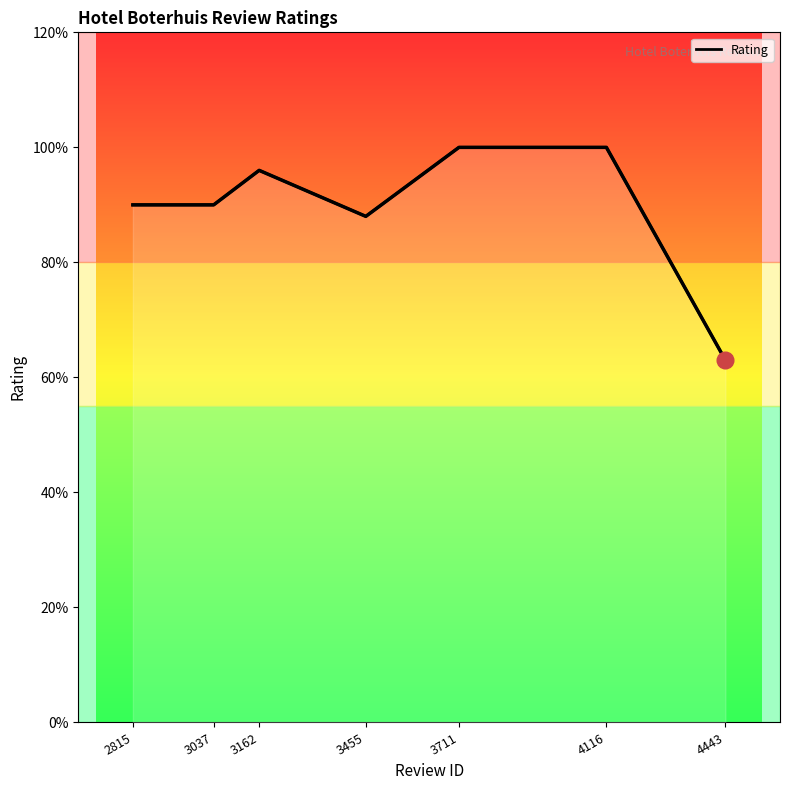

What is the value of the 3rd point from the left?

9.6